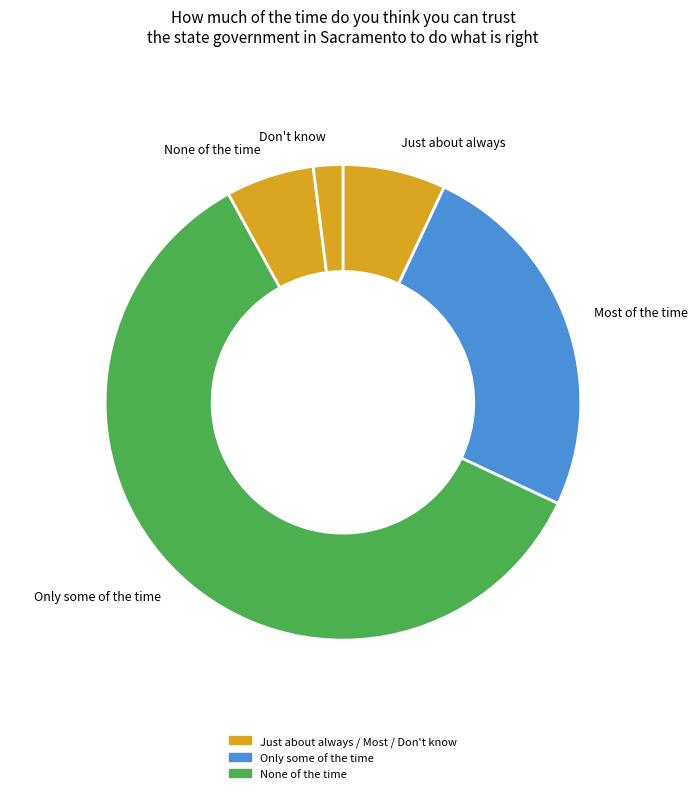

True or false: None of the time accounts for 19% of the total.

False